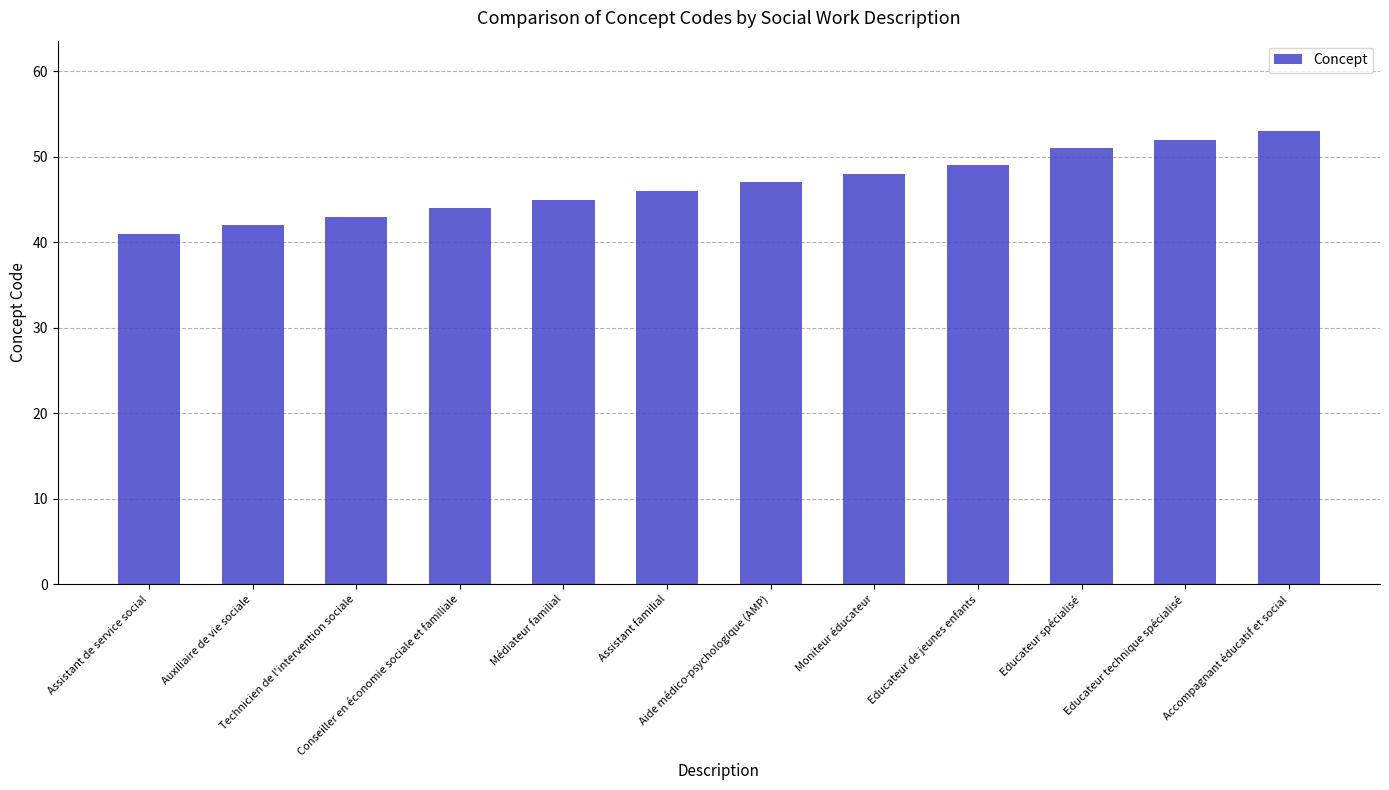

What is the greatest value displayed?

53